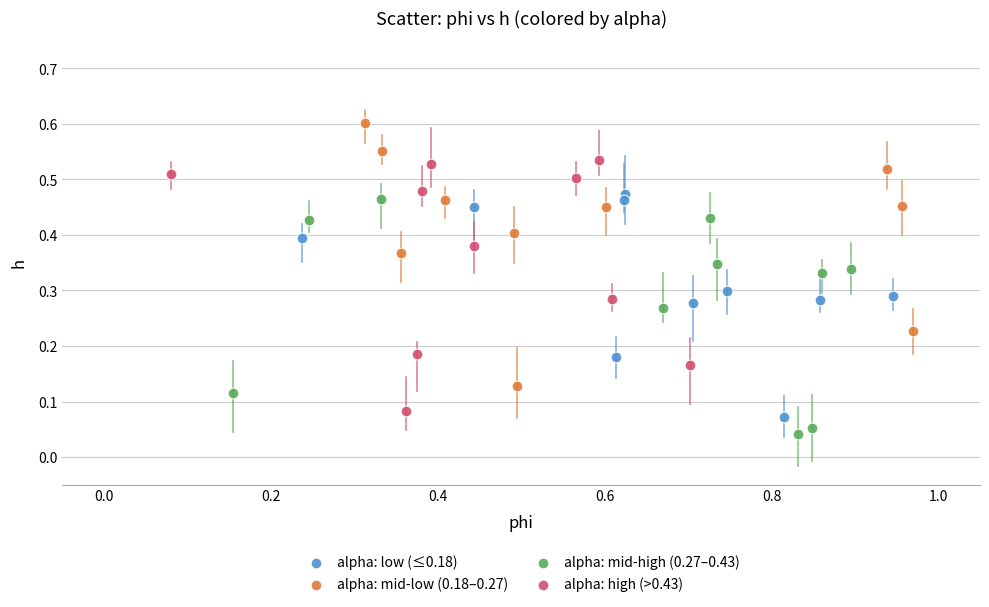

What are all the series names shown in the legend?

alpha: low (≤0.18), alpha: mid-low (0.18–0.27), alpha: mid-high (0.27–0.43), alpha: high (>0.43)